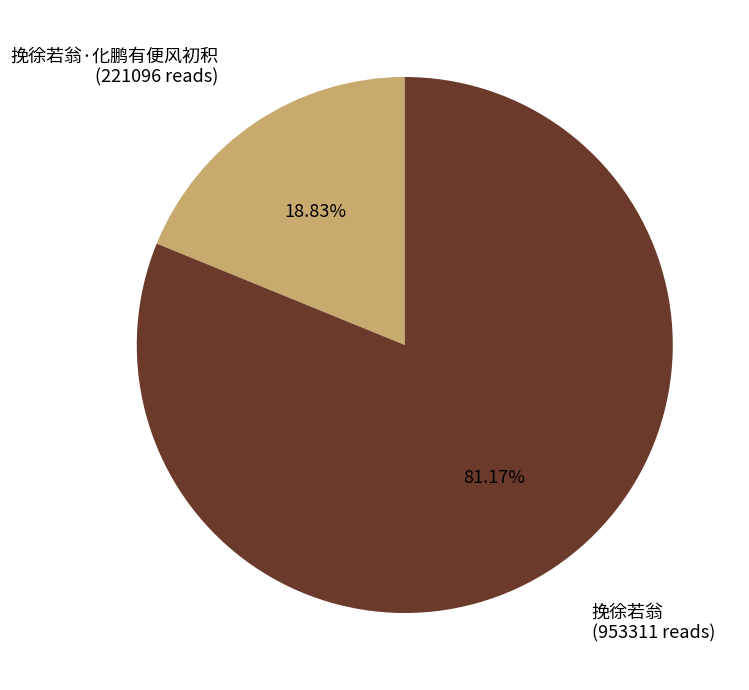

Is there a majority slice in this chart?

Yes